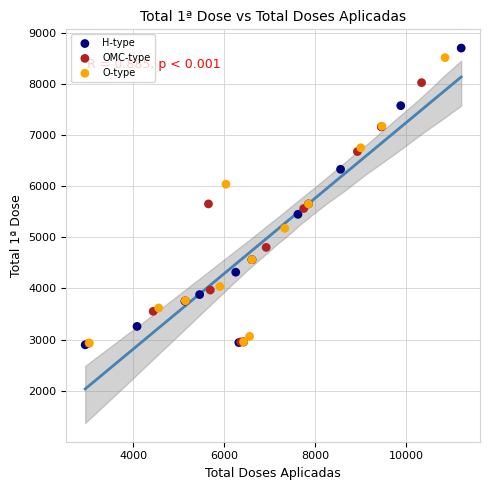

What are all the series names shown in the legend?

H-type, OMC-type, O-type